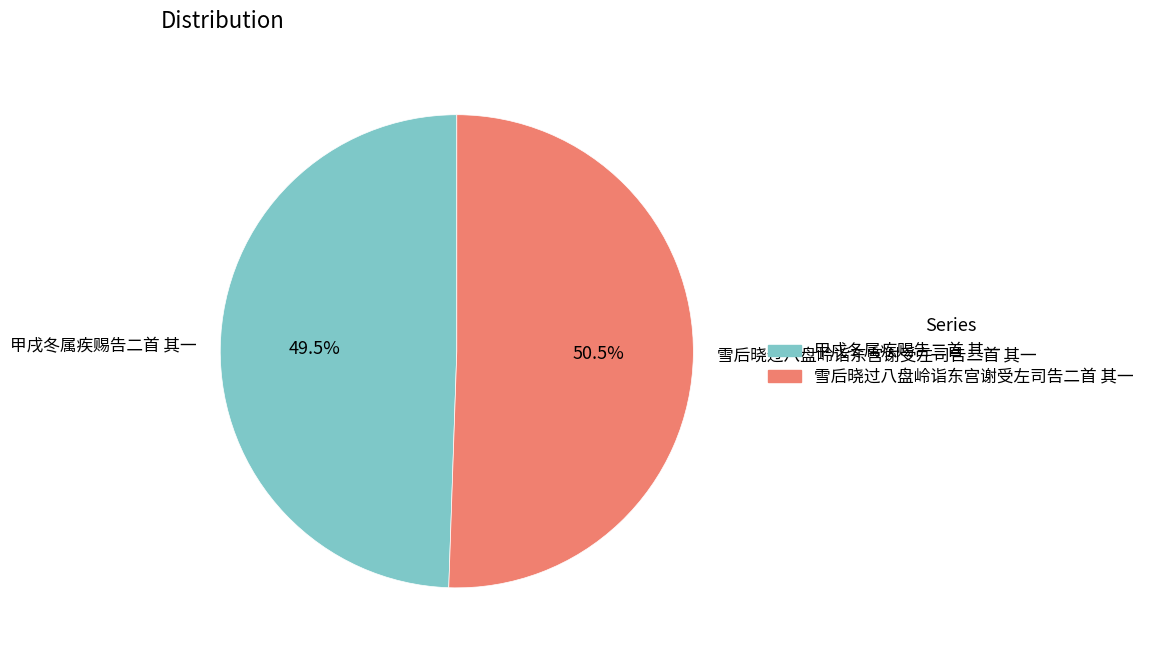

Count the number of slices in the pie.

2